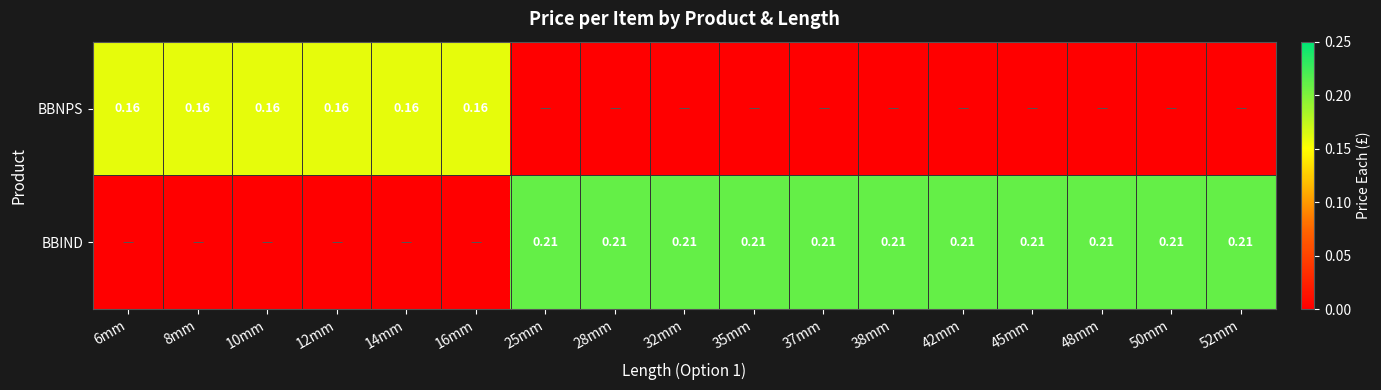

Which has a higher value, 28mm or 32mm?

28mm